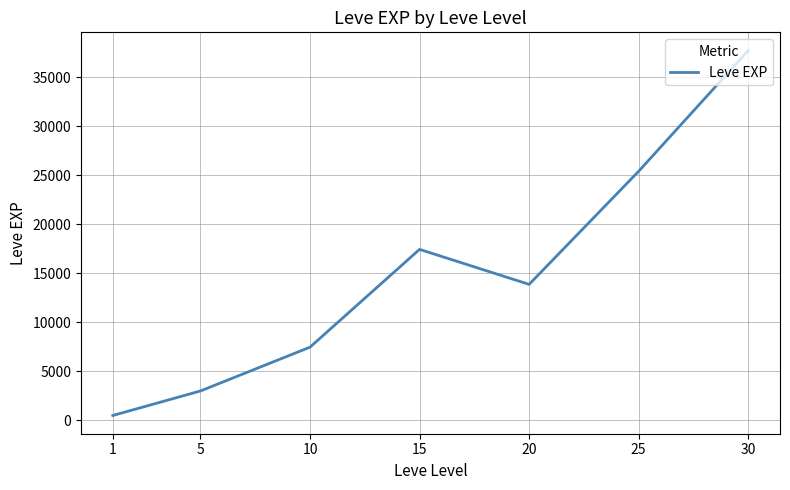

What is the greatest value displayed?

37715.0